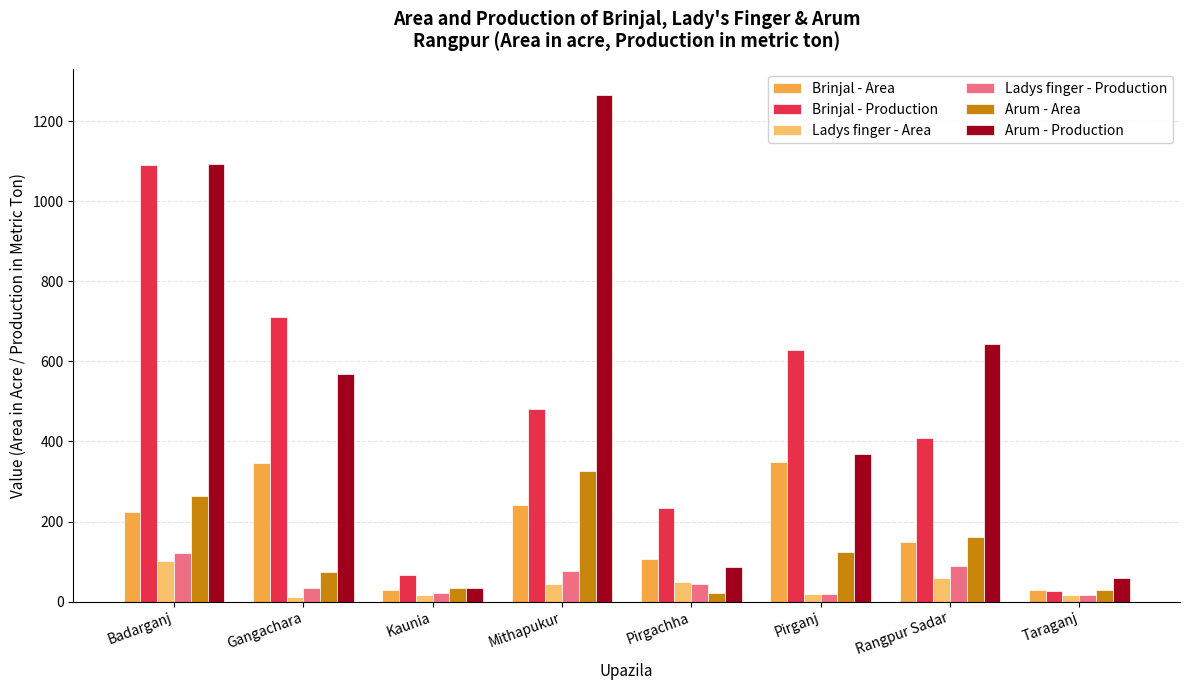

Read the Brinjal - Area value at Pirganj.

349